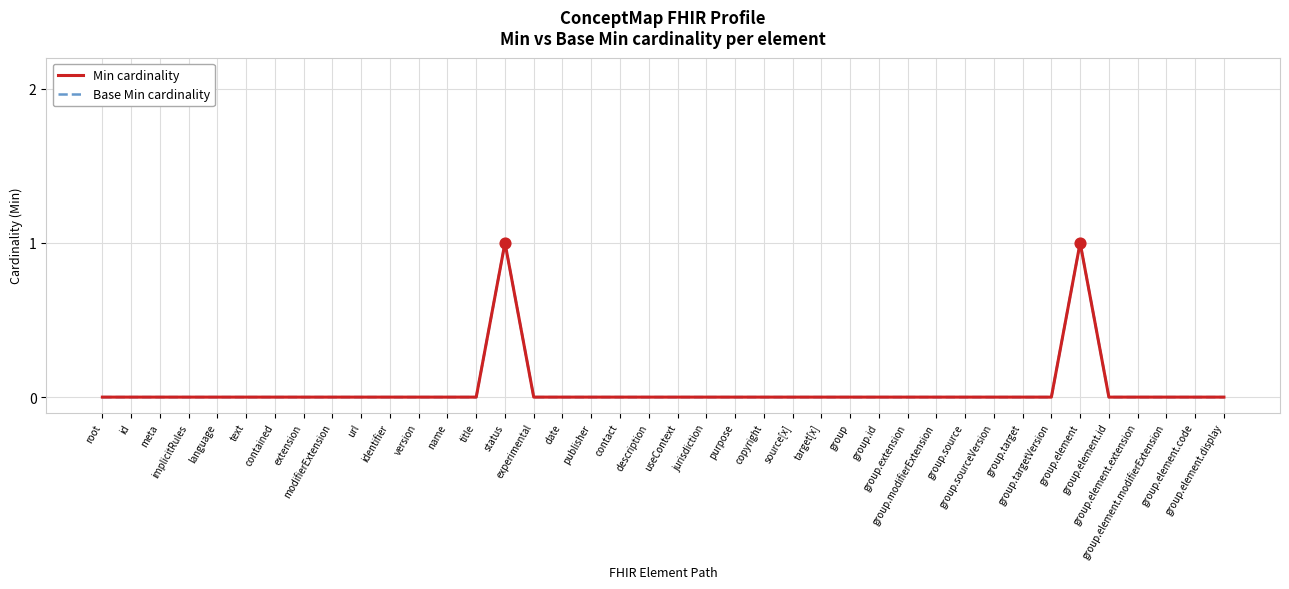

At which category is the sum across all series the highest?

status